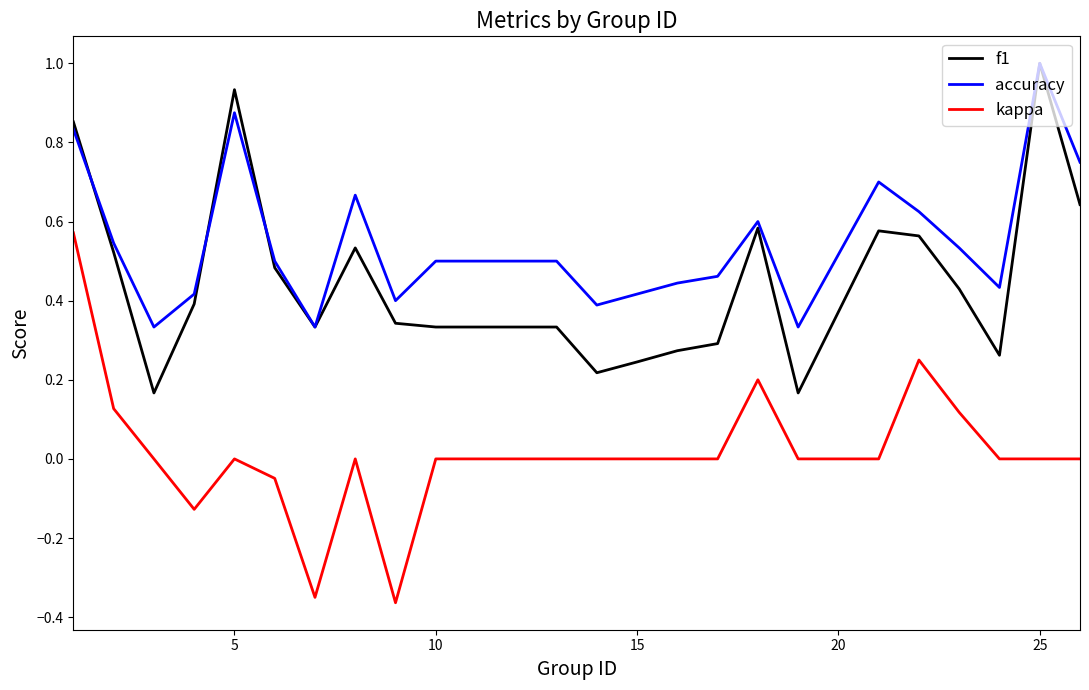

Does the chart have visible grid lines?

No